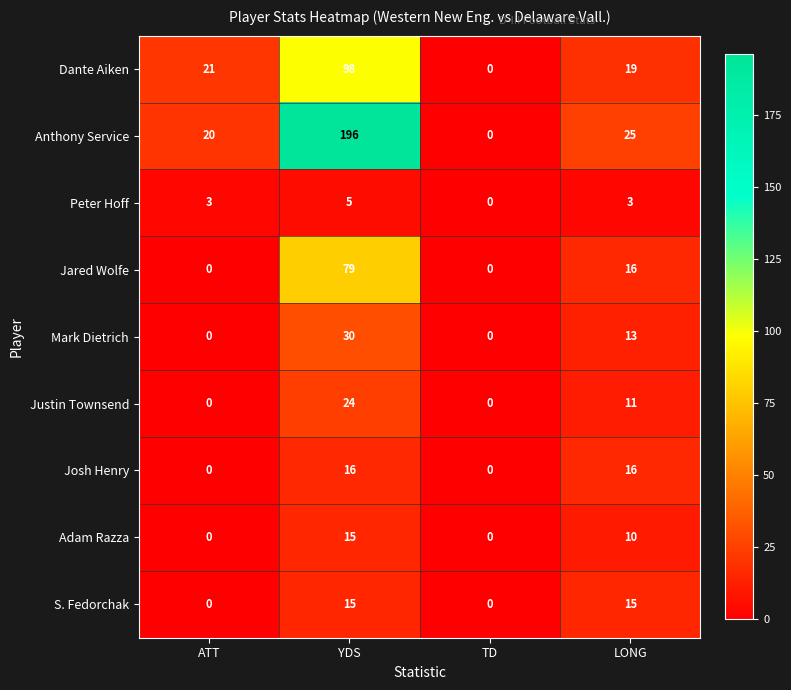

Between YDS and LONG, which series saw the biggest shift?

Anthony Service